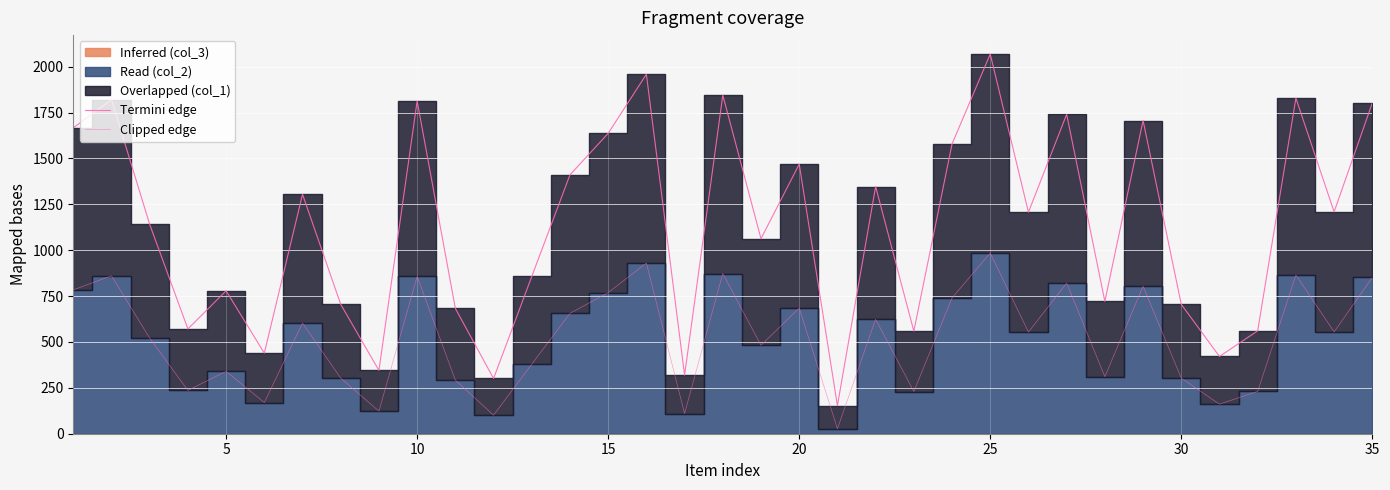

What value does the col_2 edge series have at 15, to the nearest 50?

750